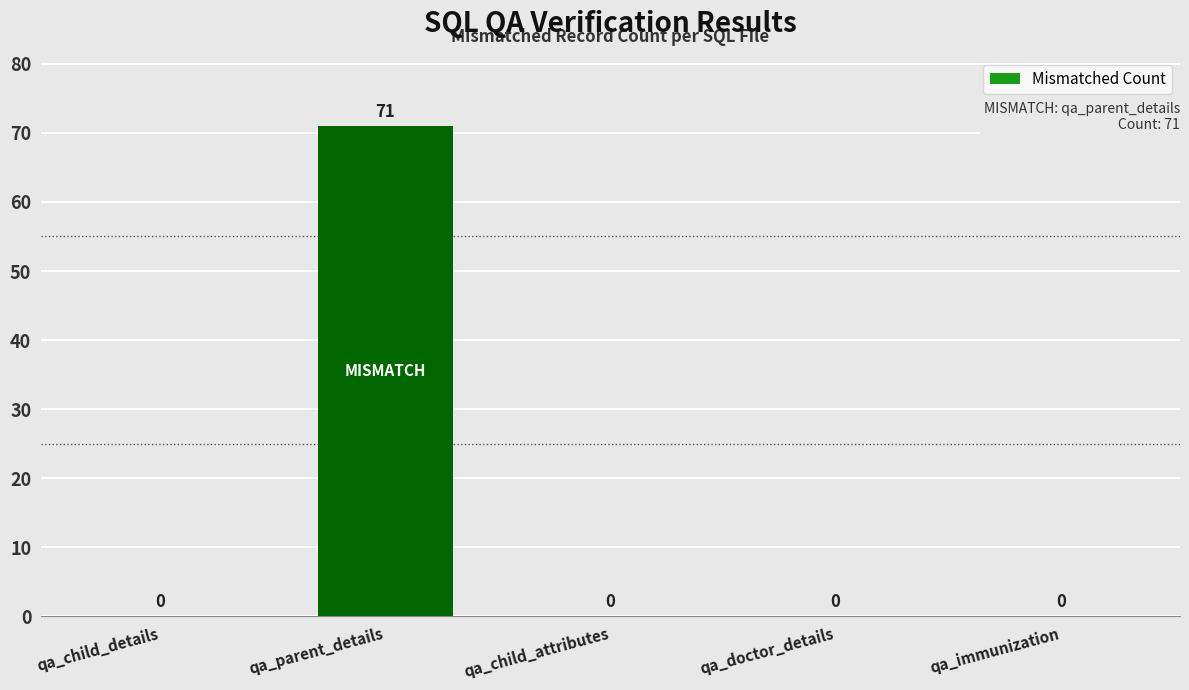

Which has a higher value, qa_child_details or qa_parent_details?

qa_parent_details